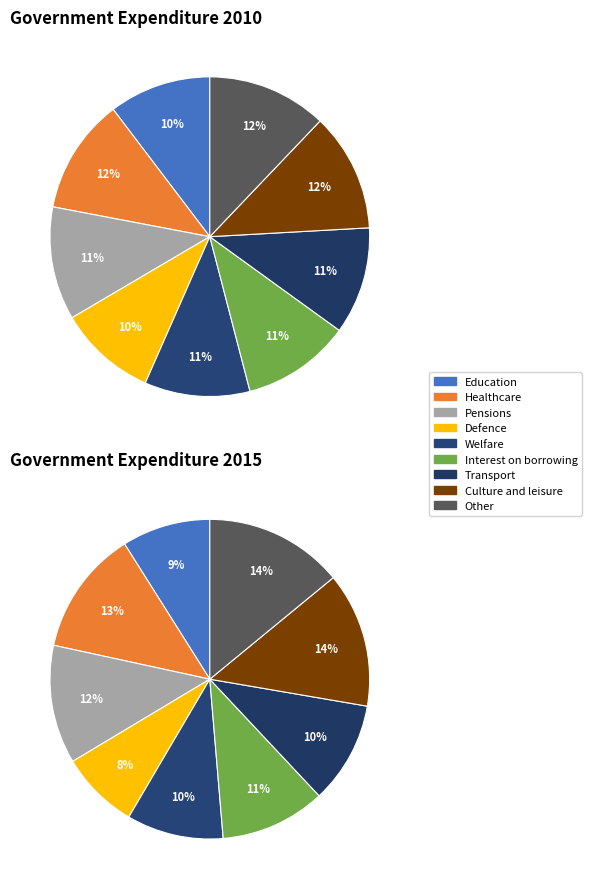

Does Row 3 account for over 50% of the chart?

No